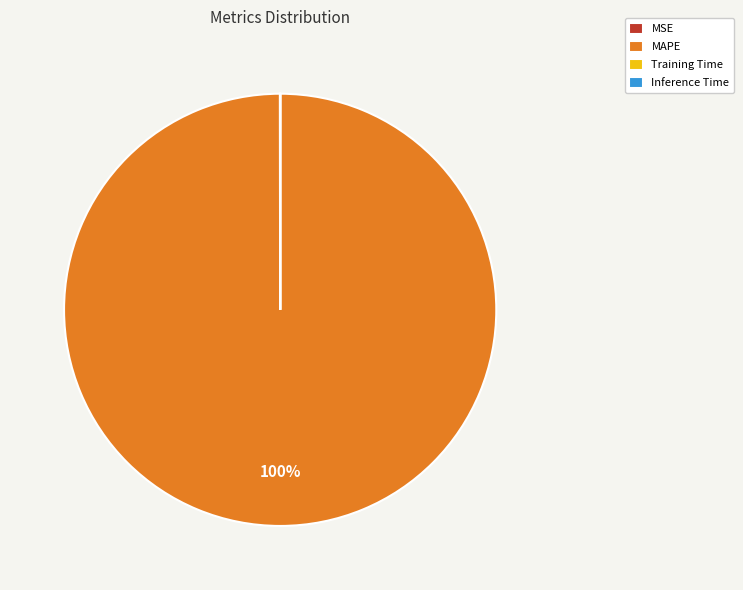

Does MAPE represent more than half of the total?

Yes